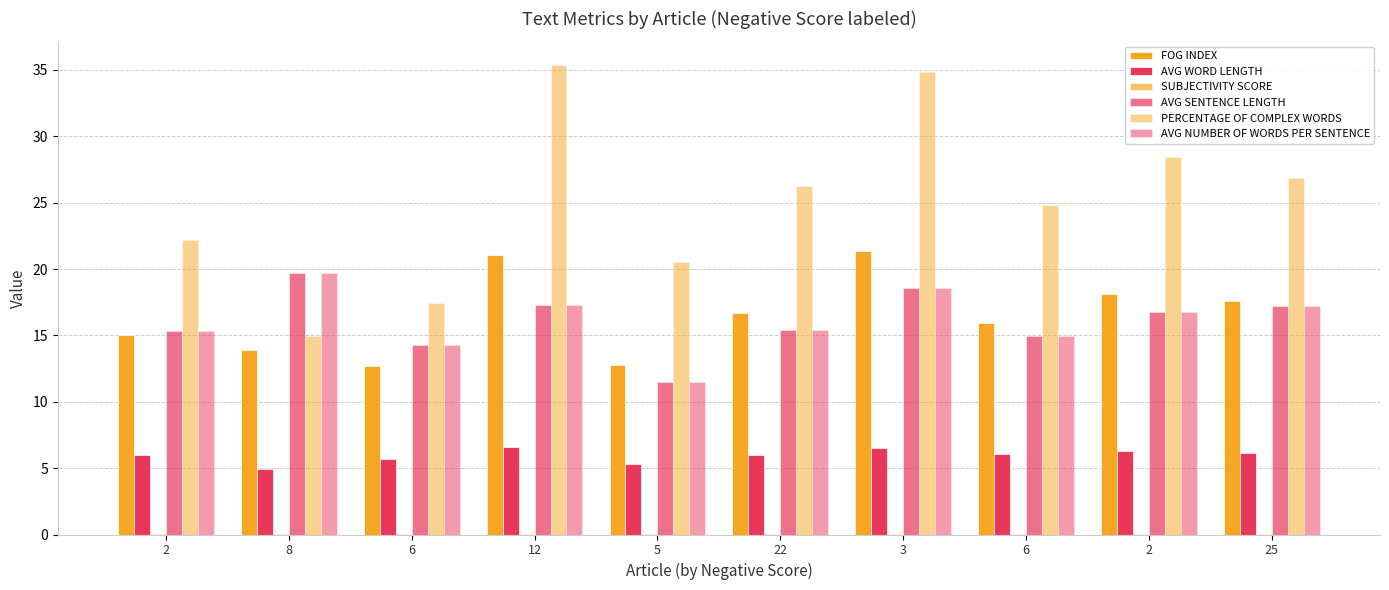

Are the bars grouped side by side (vs. stacked)?

Yes